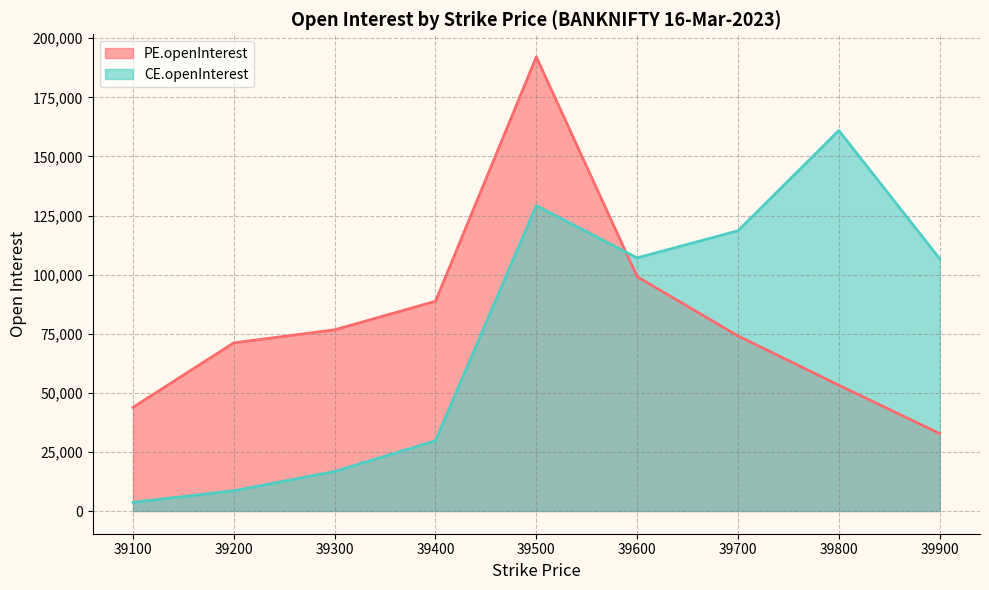

What is the spread (max minus min) of values at 39400?

59018